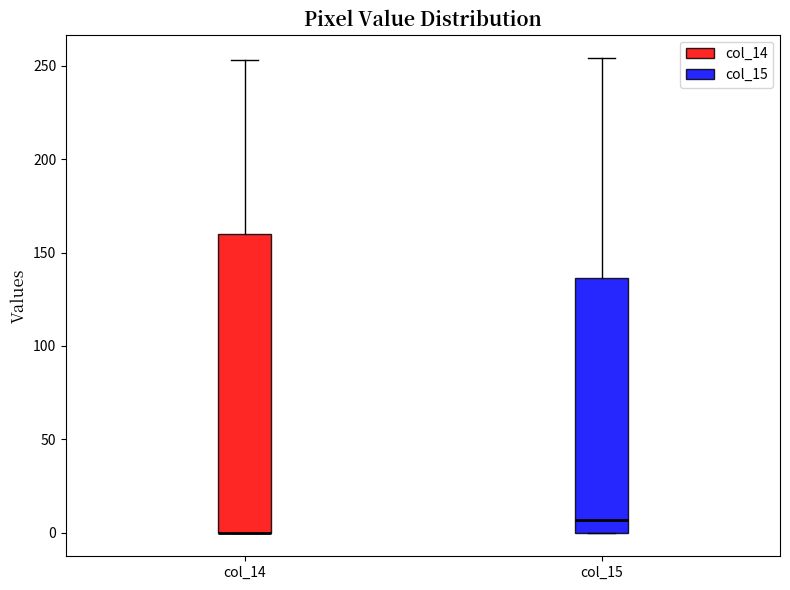

Where is the upper edge of the box for col_15 on the y-axis? The values are not printed on the chart, so give them approximately, as read against the axis.

135